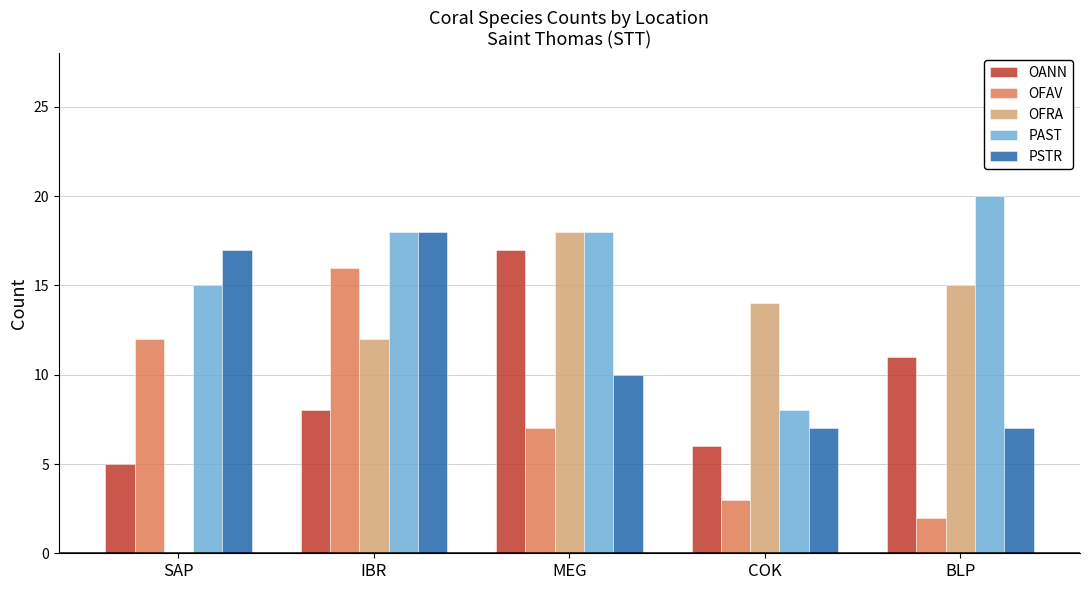

Which series has the largest total across all categories?

PAST